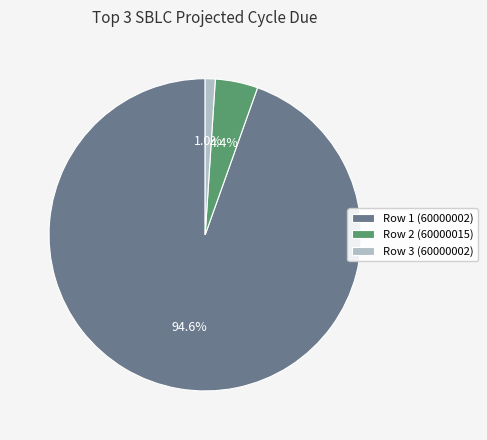

How many segments does this pie chart have?

3